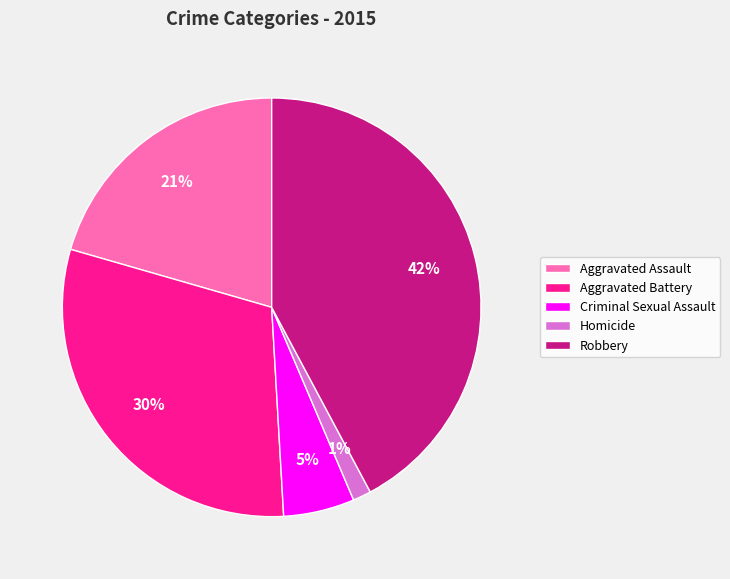

Which slice is the smallest?

Homicide